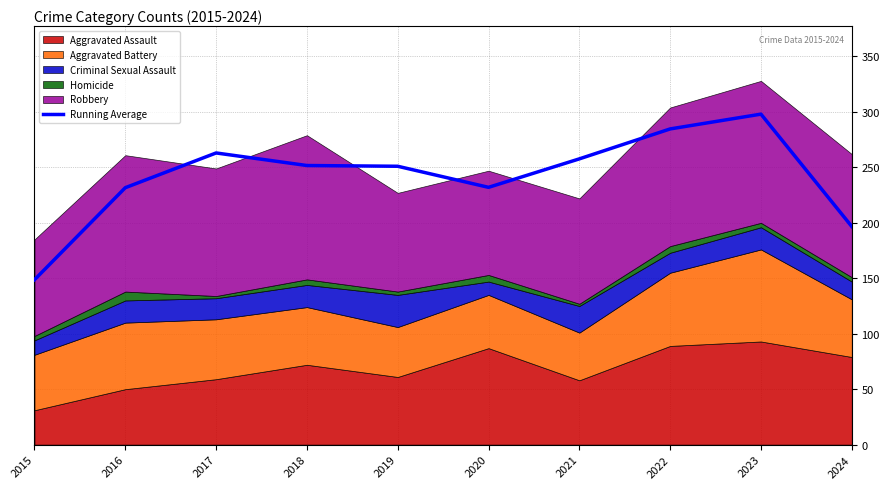

Which category has the highest value across all series?

2023